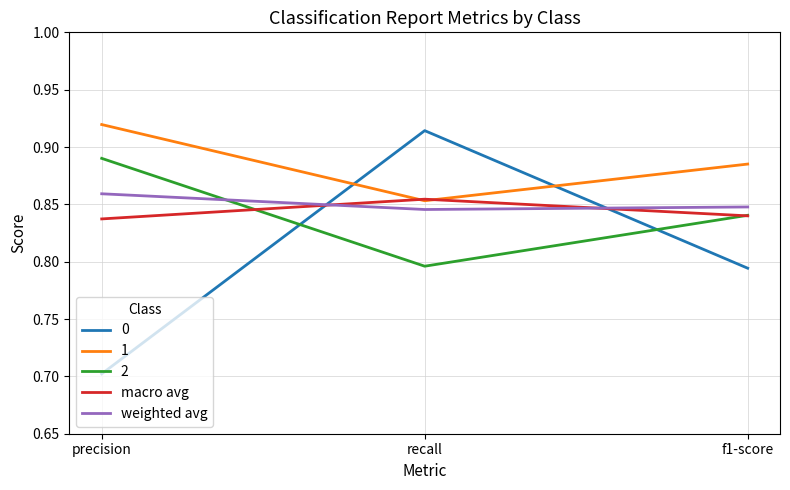

What is the minimum value for 0?

0.7